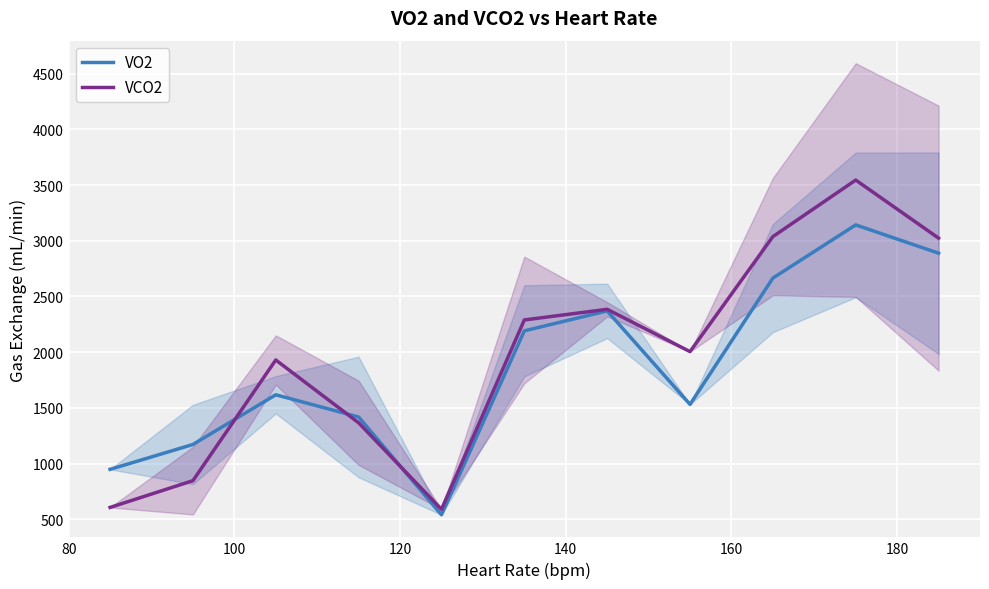

What is the difference between the highest and lowest values at 120?

312.5